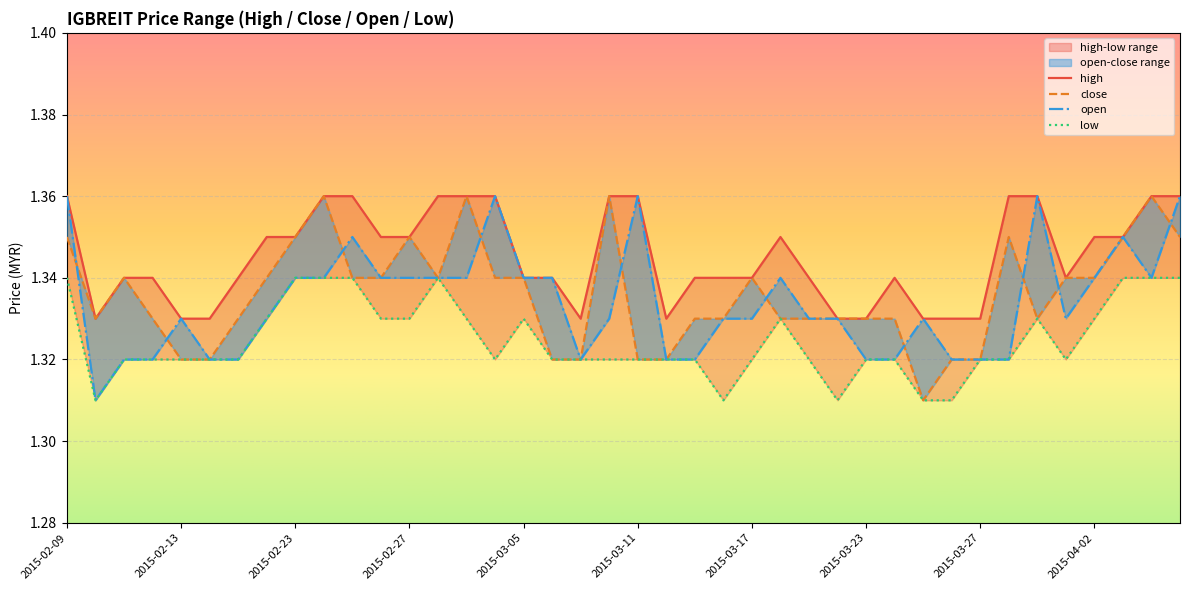

Count the high values in the range 1 to 2.

40